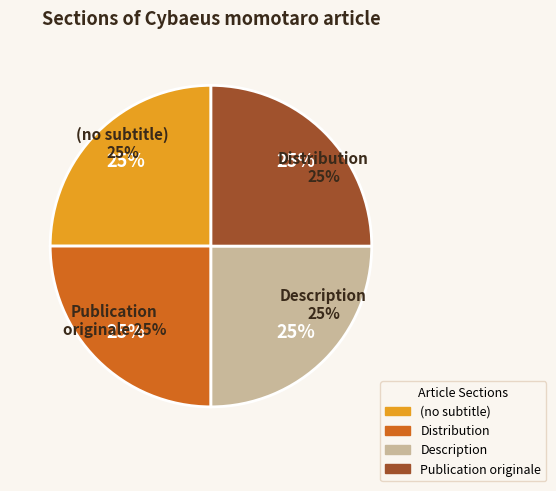

Rank the categories by value from highest to lowest.

Publication originale, Description, Distribution, (no subtitle)